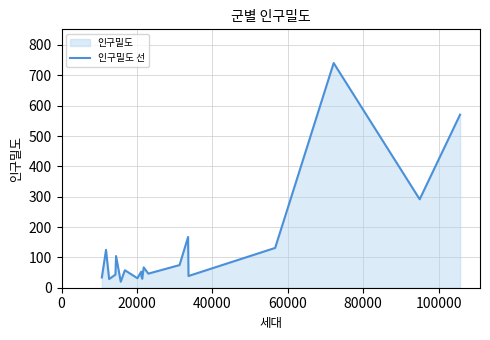

What is the difference between the maximum and minimum values?

720.7